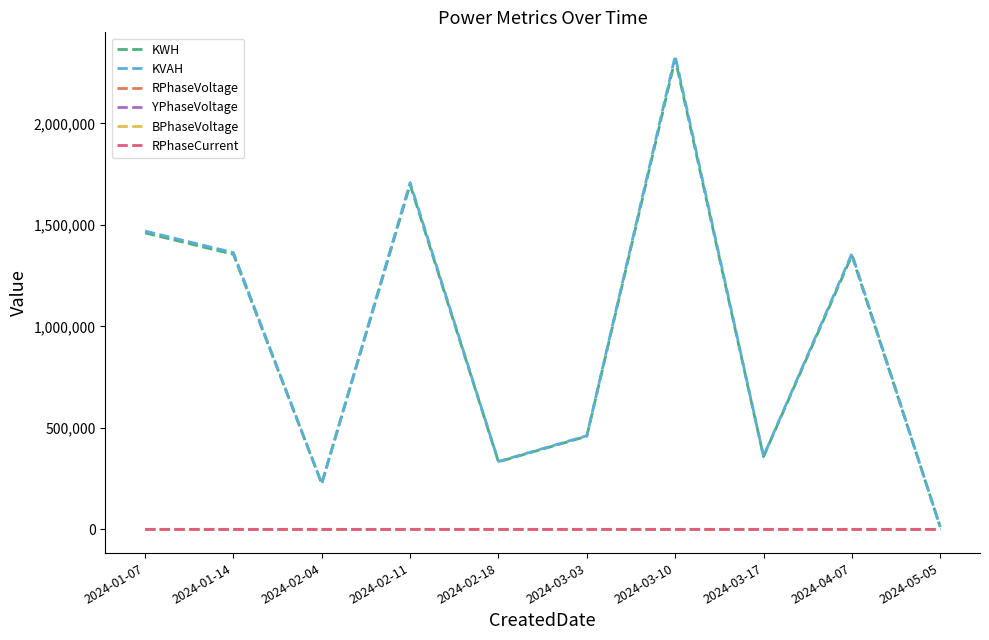

At which category is the sum across all series the highest?

2024-03-10